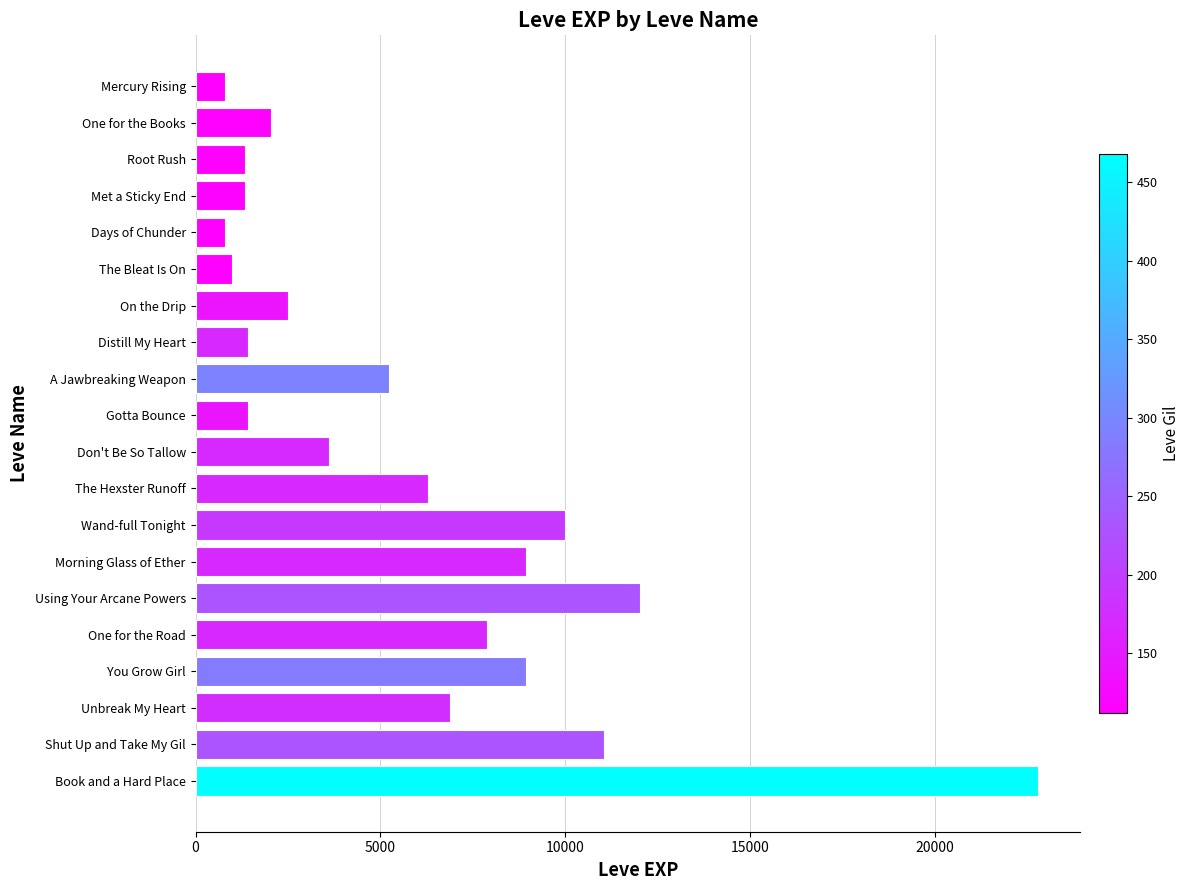

How many bars are there in total?

20